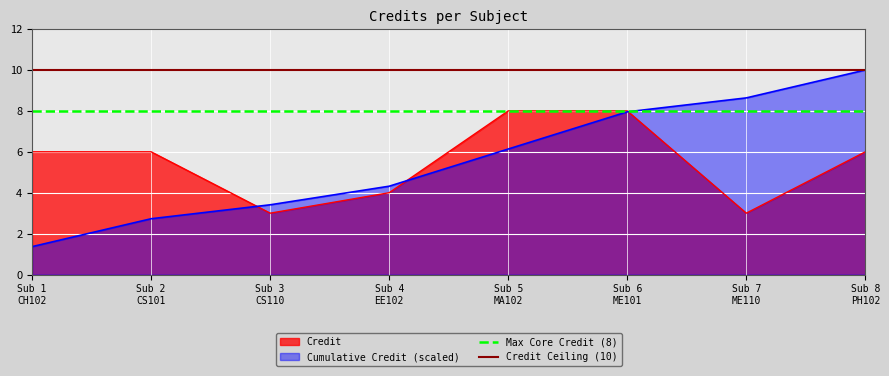

What is the highest value of the Credit series?

8.0